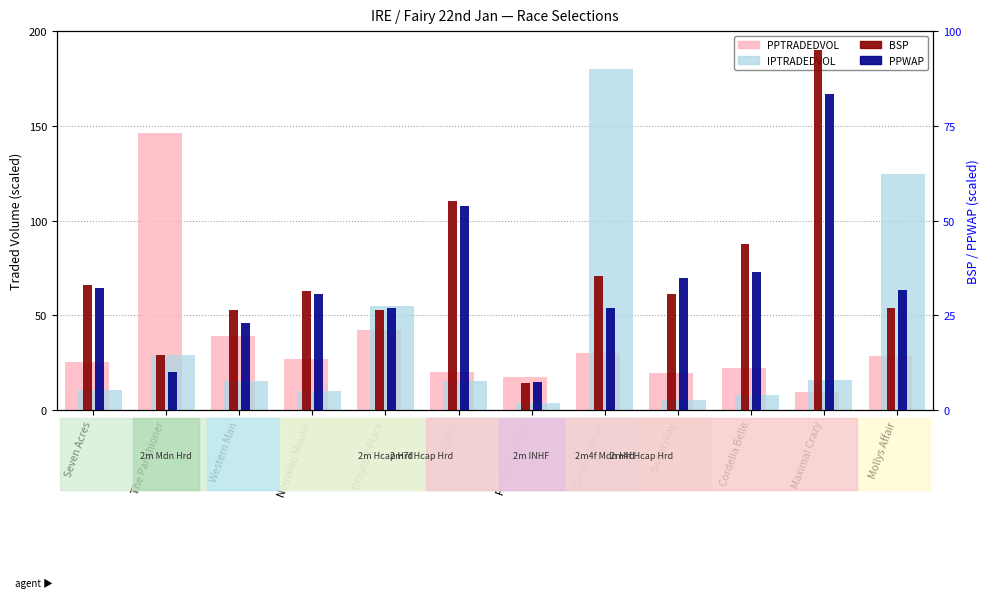

Which category has the highest value in the PPTRADEDVOL series?

The Parishioner